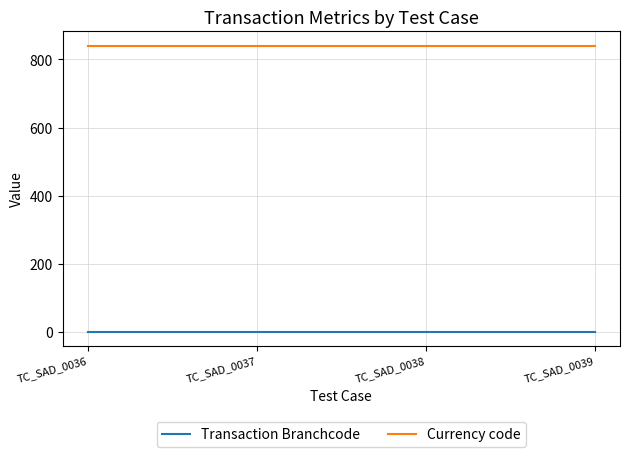

True or false: Currency code and Transaction Branchcode intersect in this chart.

False